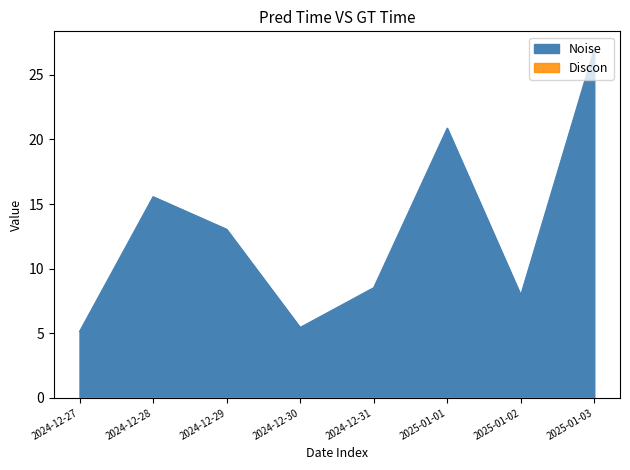

How many data points does each series have?

8